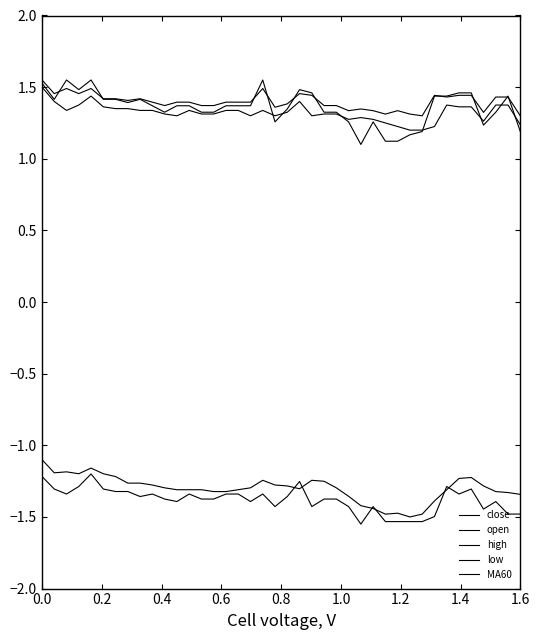

Reading left to right, transcribe all the data shown in this chart.

close: 1.5	1.4	1.6	1.5	1.6	1.4	1.4	1.4	1.4	1.4	1.3	1.4	1.4	1.3	1.3	1.4	1.4	1.4	1.6	1.3	1.3	1.5	1.5	1.3	1.3	1.3	1.1	1.3	1.1	1.1	1.2	1.2	1.4	1.4	1.5	1.5	1.2	1.3	1.4	1.2
open: 1.5	1.4	1.3	1.4	1.4	1.4	1.3	1.3	1.3	1.3	1.3	1.3	1.3	1.3	1.3	1.3	1.3	1.3	1.3	1.3	1.3	1.4	1.3	1.3	1.3	1.3	1.3	1.3	1.3	1.2	1.2	1.2	1.2	1.4	1.4	1.4	1.3	1.4	1.4	1.2
high: 1.6	1.5	1.5	1.5	1.5	1.4	1.4	1.4	1.4	1.4	1.4	1.4	1.4	1.4	1.4	1.4	1.4	1.4	1.5	1.4	1.4	1.5	1.4	1.4	1.4	1.3	1.3	1.3	1.3	1.3	1.3	1.3	1.4	1.4	1.4	1.4	1.3	1.4	1.4	1.3
low: -1.2	-1.3	-1.3	-1.3	-1.2	-1.3	-1.3	-1.3	-1.4	-1.3	-1.4	-1.4	-1.3	-1.4	-1.4	-1.3	-1.3	-1.4	-1.3	-1.4	-1.4	-1.3	-1.4	-1.4	-1.4	-1.4	-1.6	-1.4	-1.5	-1.5	-1.5	-1.5	-1.5	-1.3	-1.3	-1.3	-1.4	-1.4	-1.5	-1.5
MA60: -1.1	-1.2	-1.2	-1.2	-1.2	-1.2	-1.2	-1.3	-1.3	-1.3	-1.3	-1.3	-1.3	-1.3	-1.3	-1.3	-1.3	-1.3	-1.2	-1.3	-1.3	-1.3	-1.2	-1.3	-1.3	-1.4	-1.4	-1.4	-1.5	-1.5	-1.5	-1.5	-1.4	-1.3	-1.2	-1.2	-1.3	-1.3	-1.3	-1.3